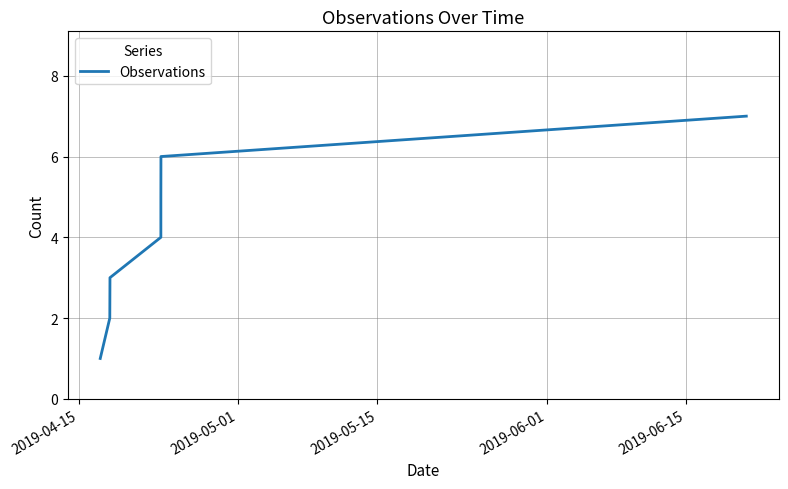

True or false: there are more than 1 points higher than both neighbors.

False